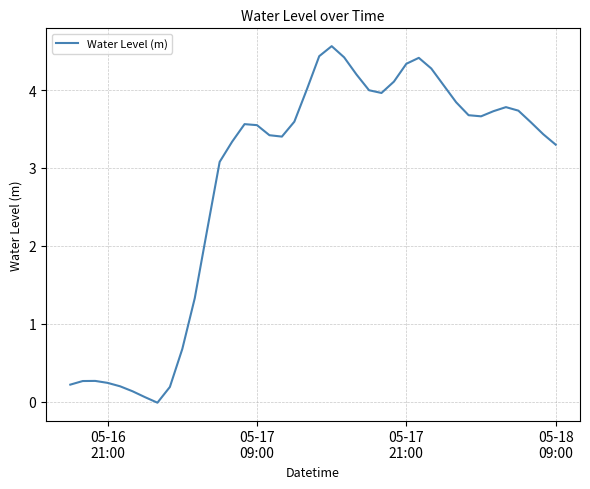

Does the chart display data point markers on the line(s)?

No